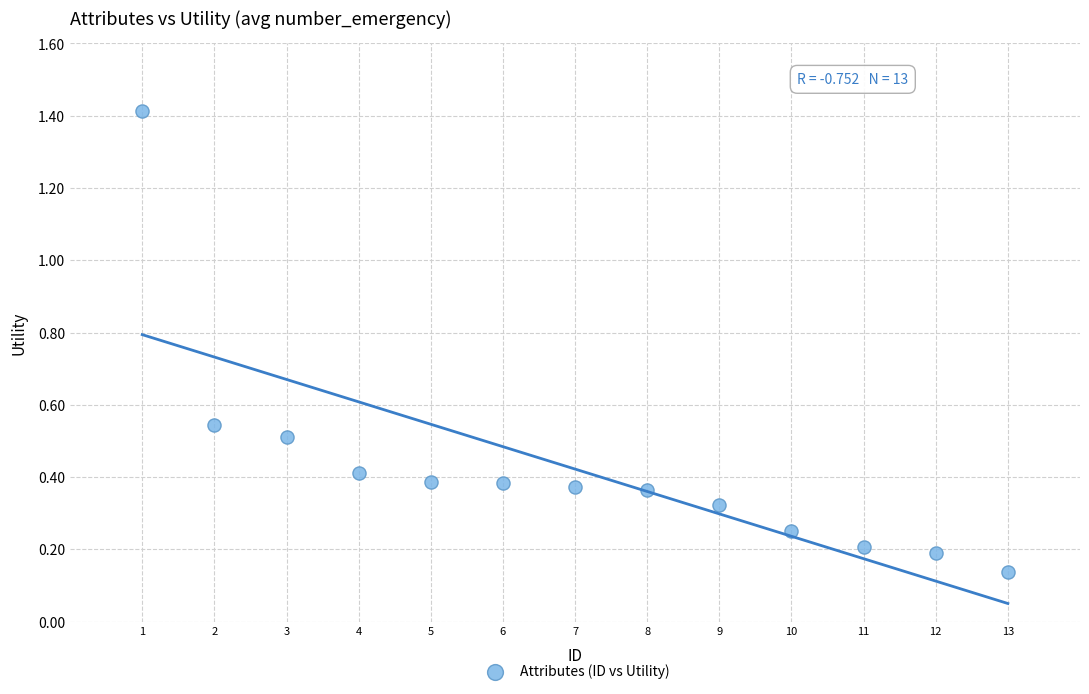

What is the range of Y values (max minus min)?

1.3